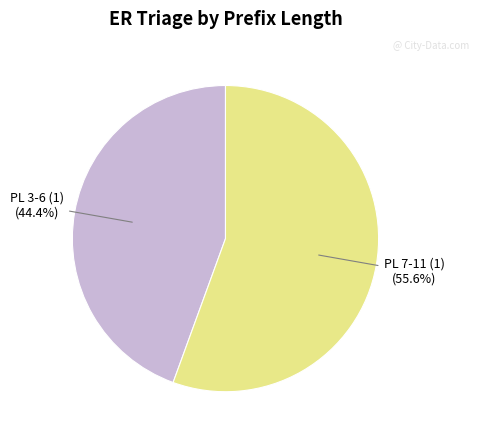

To the nearest percent, what is the average slice percentage?

50%